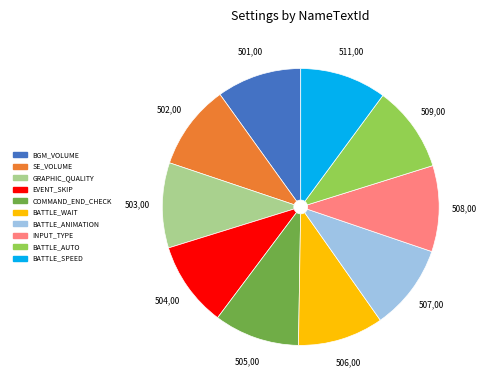

Does any single category account for the majority?

No